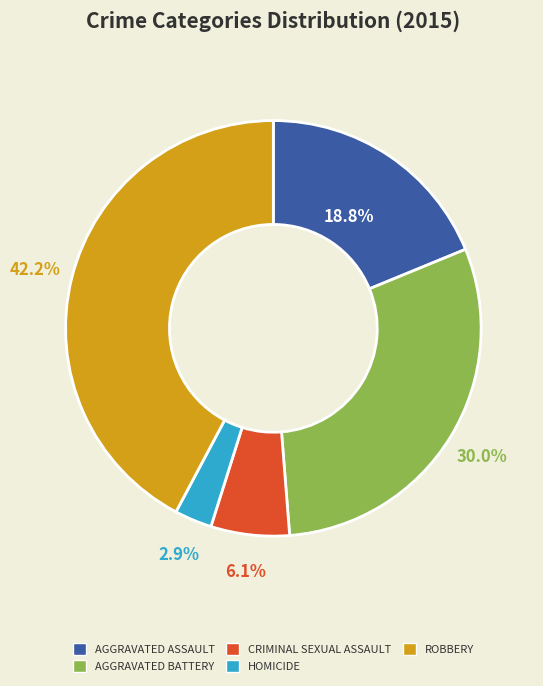

Does any single category account for the majority?

No